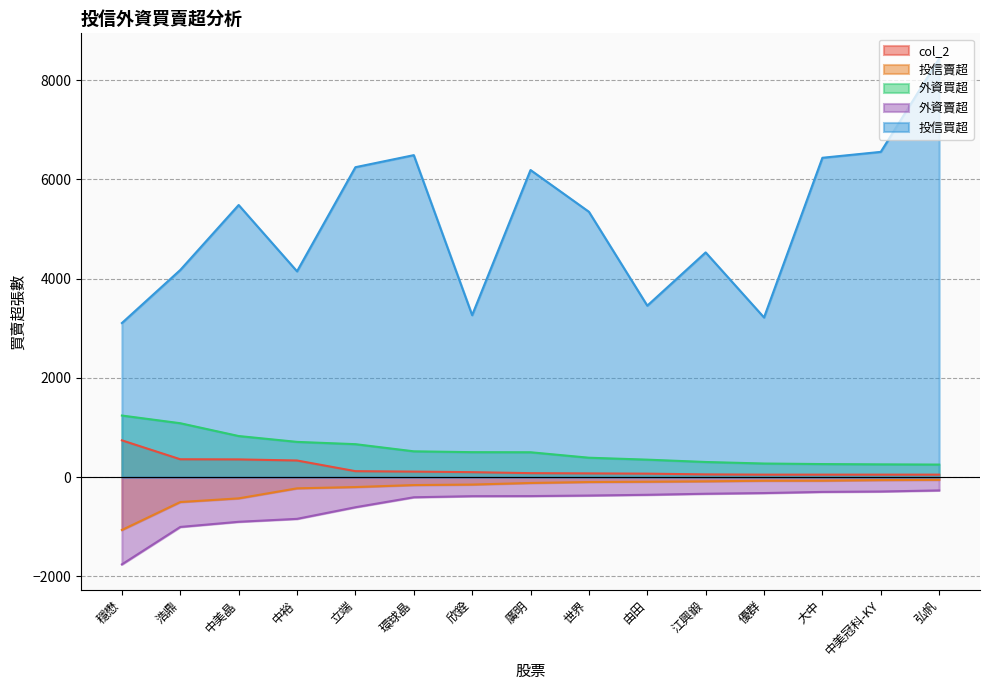

What are all the series names shown in the legend?

col_2, 投信賣超, 外資買超, 外資賣超, 投信買超